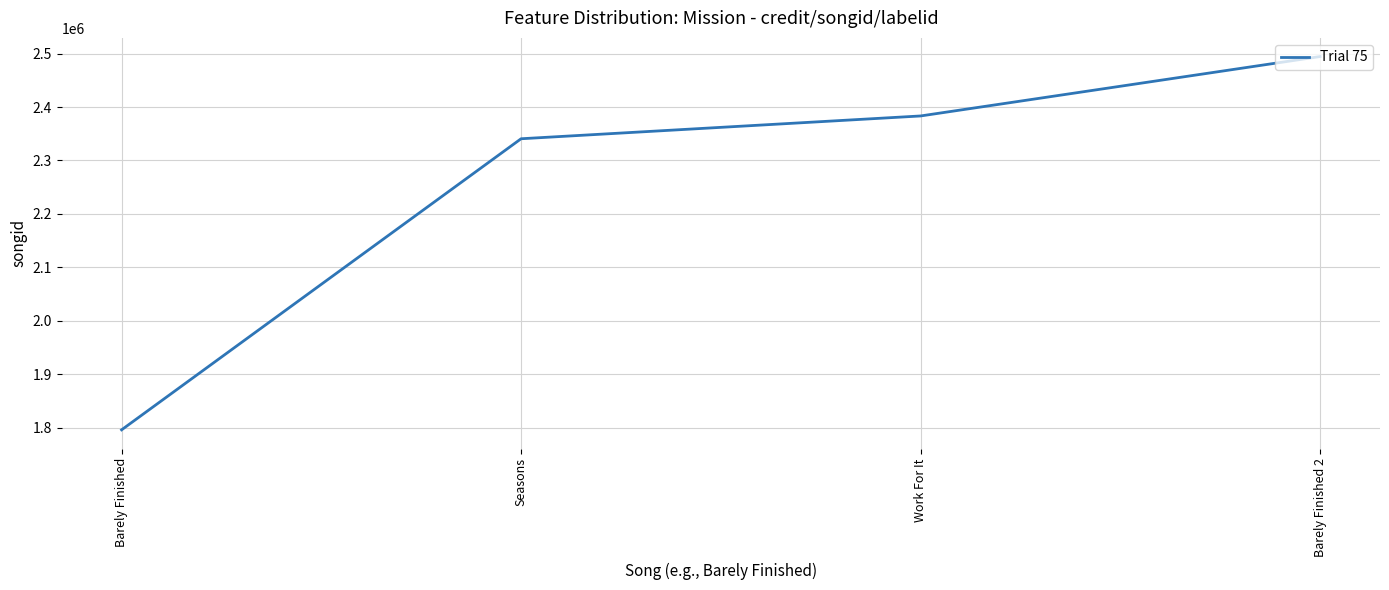

Approximately how many times larger is the value at Work For It compared to Barely Finished?

1.3